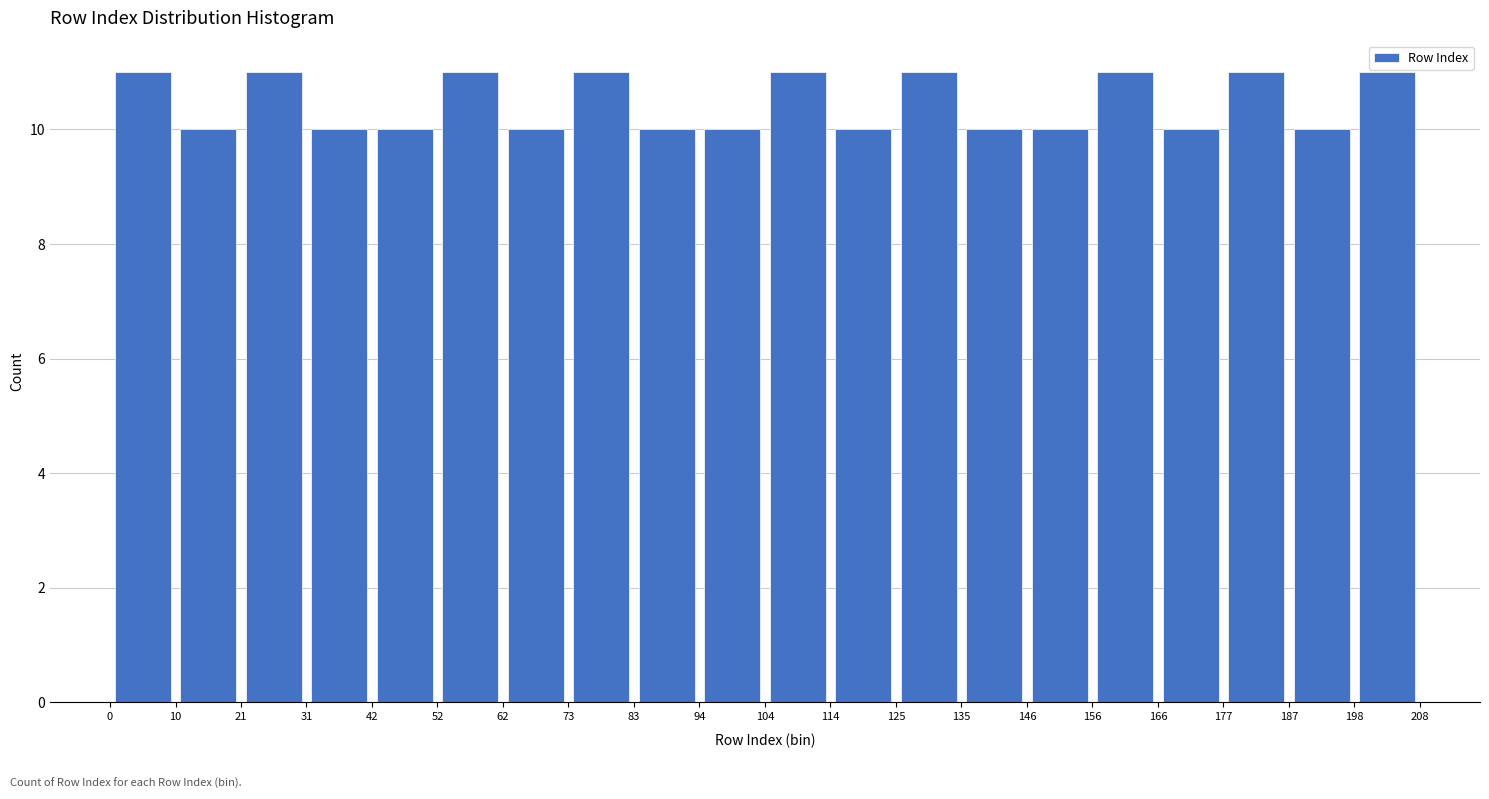

How tall is the bar that spans 125 to 135 on the x-axis? The values are not printed on the chart, so give them approximately, as read against the axis.

11